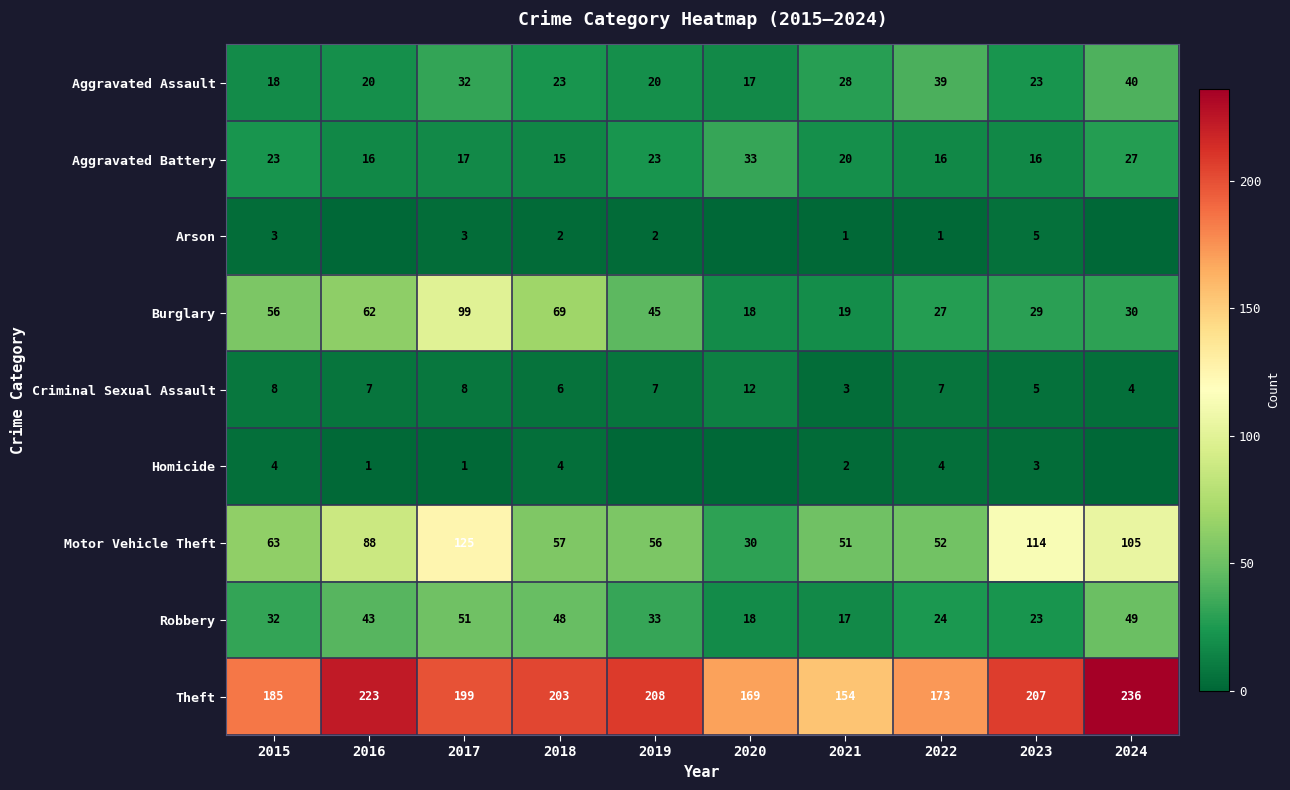

How many Criminal Sexual Assault values are between 5 and 8?

7